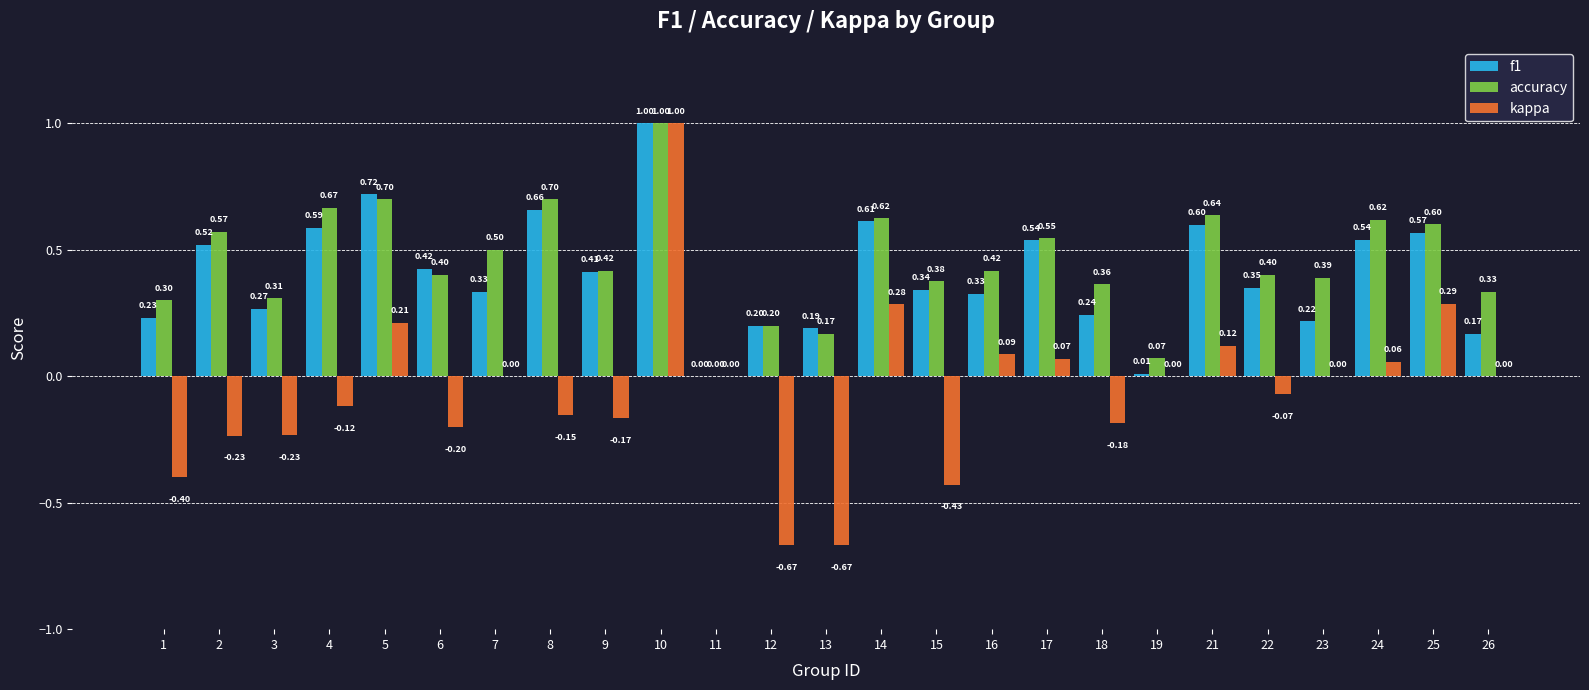

Which series changed the most between 4 and 13?

kappa